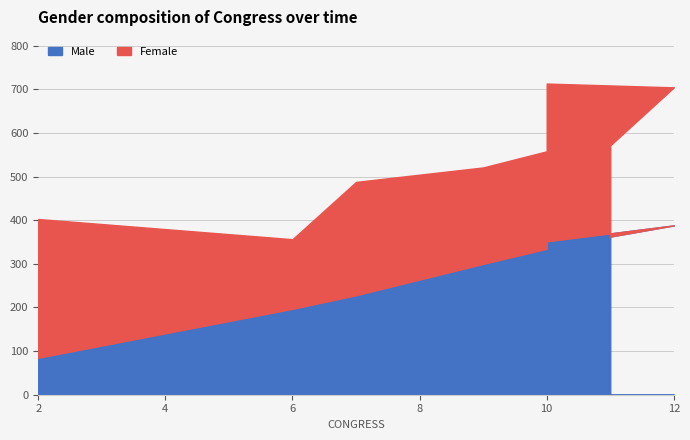

Where is col_0 nearest to the value 236?

7